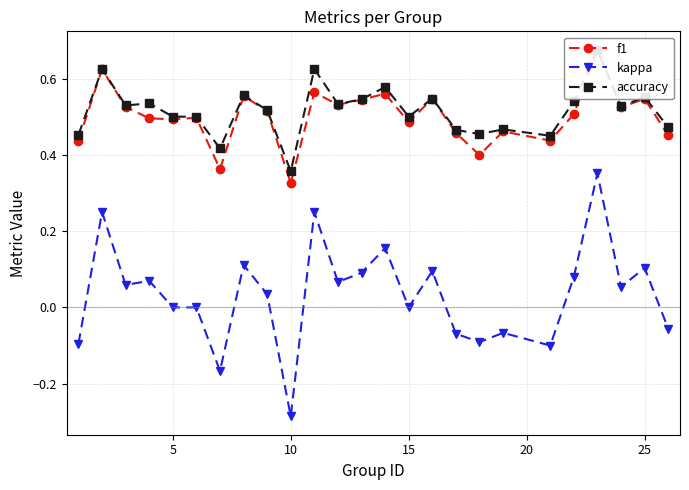

True or false: kappa has more than 0 interior local peaks.

True